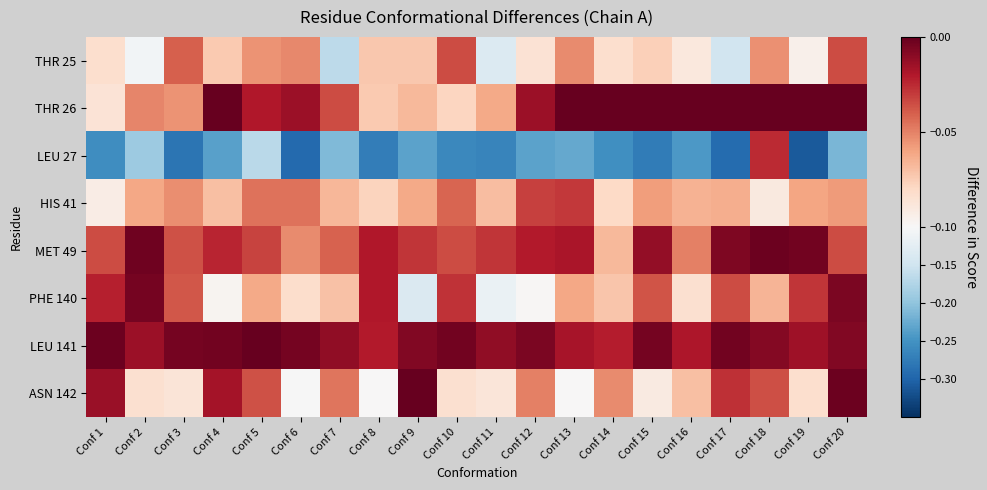

Reading right to left, what are all the values shown in this chart?

THR 25: Conf 20=-0.0	Conf 19=-0.1	Conf 18=-0.1	Conf 17=-0.1	Conf 16=-0.1	Conf 15=-0.1	Conf 14=-0.1	Conf 13=-0.1	Conf 12=-0.1	Conf 11=-0.1	Conf 10=-0.0	Conf 9=-0.1	Conf 8=-0.1	Conf 7=-0.2	Conf 6=-0.1	Conf 5=-0.1	Conf 4=-0.1	Conf 3=-0.0	Conf 2=-0.1	Conf 1=-0.1
THR 26: Conf 20=0.0	Conf 19=0.0	Conf 18=0.0	Conf 17=0.0	Conf 16=0.0	Conf 15=0.0	Conf 14=0.0	Conf 13=0.0	Conf 12=-0.0	Conf 11=-0.1	Conf 10=-0.1	Conf 9=-0.1	Conf 8=-0.1	Conf 7=-0.0	Conf 6=-0.0	Conf 5=-0.0	Conf 4=-0.0	Conf 3=-0.1	Conf 2=-0.1	Conf 1=-0.1
LEU 27: Conf 20=-0.2	Conf 19=-0.3	Conf 18=-0.0	Conf 17=-0.3	Conf 16=-0.2	Conf 15=-0.3	Conf 14=-0.3	Conf 13=-0.2	Conf 12=-0.2	Conf 11=-0.3	Conf 10=-0.3	Conf 9=-0.2	Conf 8=-0.3	Conf 7=-0.2	Conf 6=-0.3	Conf 5=-0.2	Conf 4=-0.2	Conf 3=-0.3	Conf 2=-0.2	Conf 1=-0.3
HIS 41: Conf 20=-0.1	Conf 19=-0.1	Conf 18=-0.1	Conf 17=-0.1	Conf 16=-0.1	Conf 15=-0.1	Conf 14=-0.1	Conf 13=-0.0	Conf 12=-0.0	Conf 11=-0.1	Conf 10=-0.0	Conf 9=-0.1	Conf 8=-0.1	Conf 7=-0.1	Conf 6=-0.0	Conf 5=-0.0	Conf 4=-0.1	Conf 3=-0.1	Conf 2=-0.1	Conf 1=-0.1
MET 49: Conf 20=-0.0	Conf 19=-0.0	Conf 18=-0.0	Conf 17=-0.0	Conf 16=-0.0	Conf 15=-0.0	Conf 14=-0.1	Conf 13=-0.0	Conf 12=-0.0	Conf 11=-0.0	Conf 10=-0.0	Conf 9=-0.0	Conf 8=-0.0	Conf 7=-0.0	Conf 6=-0.1	Conf 5=-0.0	Conf 4=-0.0	Conf 3=-0.0	Conf 2=-0.0	Conf 1=-0.0
PHE 140: Conf 20=-0.0	Conf 19=-0.0	Conf 18=-0.1	Conf 17=-0.0	Conf 16=-0.1	Conf 15=-0.0	Conf 14=-0.1	Conf 13=-0.1	Conf 12=-0.1	Conf 11=-0.1	Conf 10=-0.0	Conf 9=-0.1	Conf 8=-0.0	Conf 7=-0.1	Conf 6=-0.1	Conf 5=-0.1	Conf 4=-0.1	Conf 3=-0.0	Conf 2=-0.0	Conf 1=-0.0
LEU 141: Conf 20=-0.0	Conf 19=-0.0	Conf 18=-0.0	Conf 17=-0.0	Conf 16=-0.0	Conf 15=-0.0	Conf 14=-0.0	Conf 13=-0.0	Conf 12=-0.0	Conf 11=-0.0	Conf 10=-0.0	Conf 9=-0.0	Conf 8=-0.0	Conf 7=-0.0	Conf 6=-0.0	Conf 5=-0.0	Conf 4=-0.0	Conf 3=-0.0	Conf 2=-0.0	Conf 1=-0.0
ASN 142: Conf 20=-0.0	Conf 19=-0.1	Conf 18=-0.0	Conf 17=-0.0	Conf 16=-0.1	Conf 15=-0.1	Conf 14=-0.1	Conf 13=-0.1	Conf 12=-0.0	Conf 11=-0.1	Conf 10=-0.1	Conf 9=-0.0	Conf 8=-0.1	Conf 7=-0.0	Conf 6=-0.1	Conf 5=-0.0	Conf 4=-0.0	Conf 3=-0.1	Conf 2=-0.1	Conf 1=-0.0